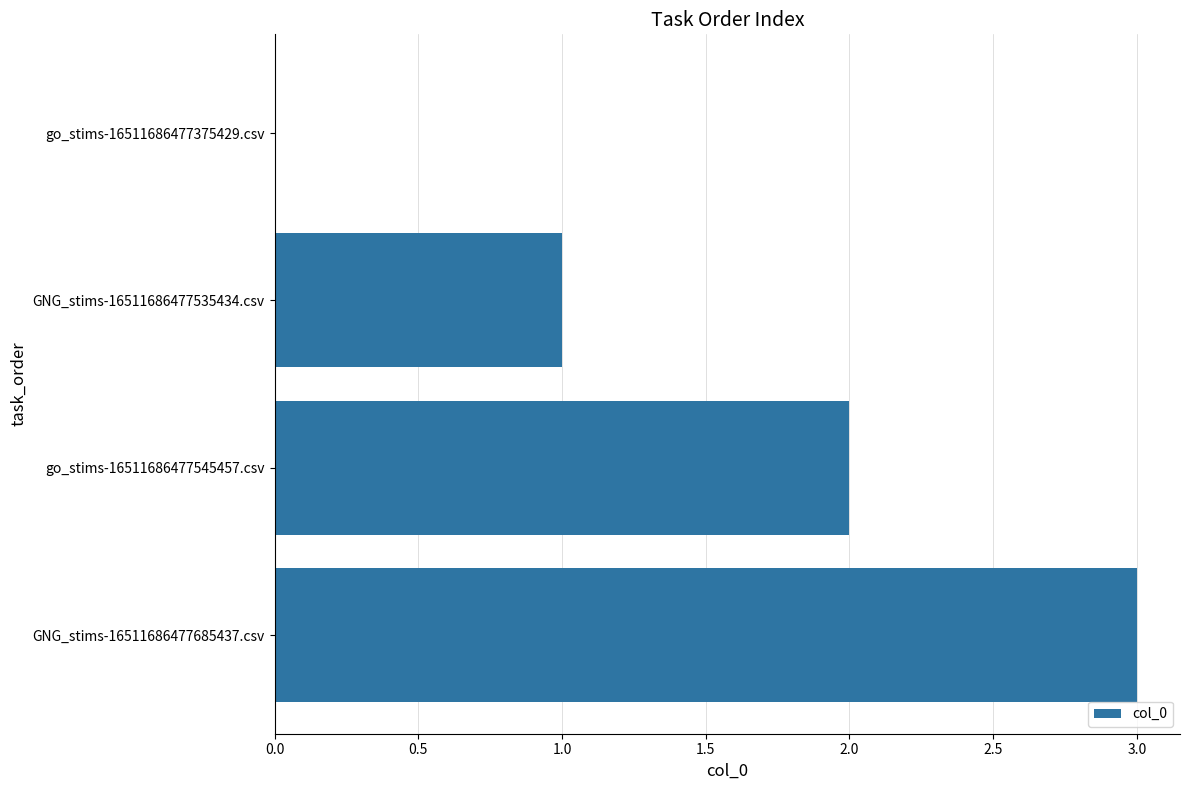

What is the change in value from GNG_stims-16511686477535434.csv to GNG_stims-16511686477685437.csv?

+2